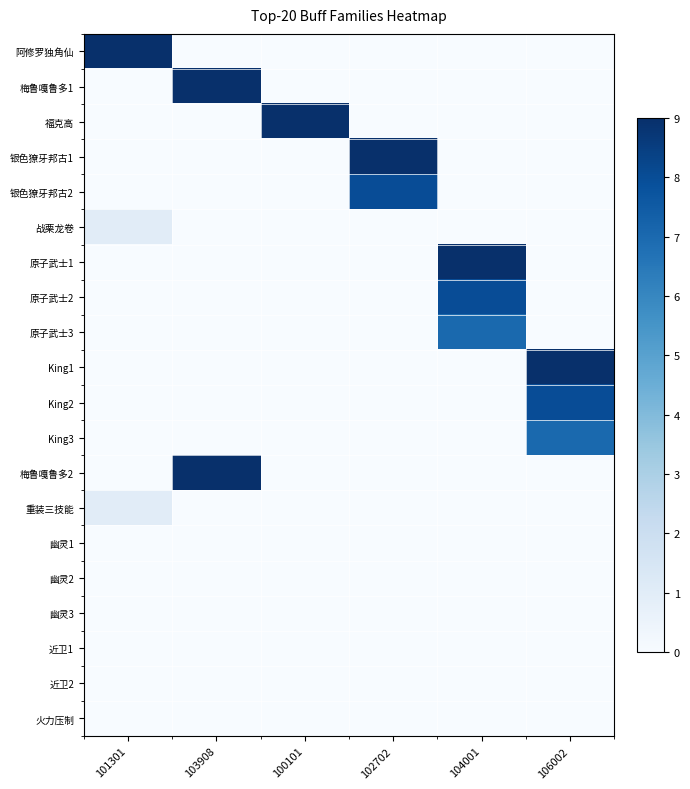

Which label corresponds to the largest value in the chart?

101301